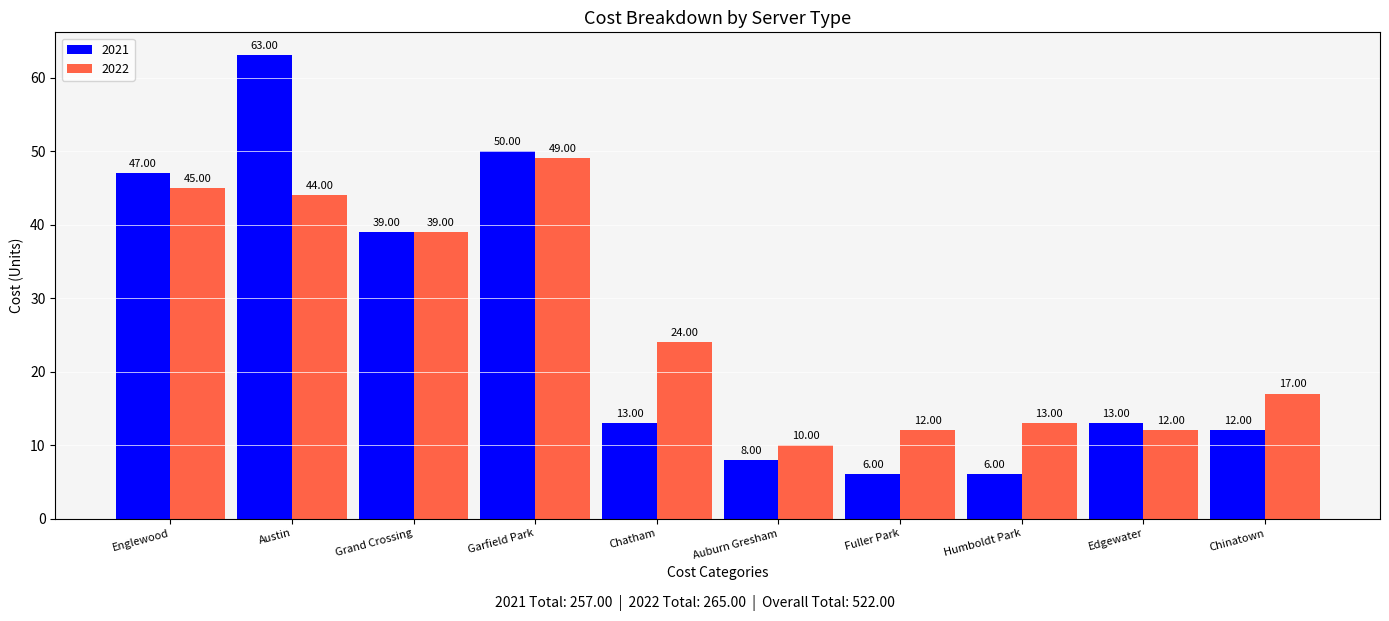

What is the label of the 6th bar from the left?

Auburn Gresham